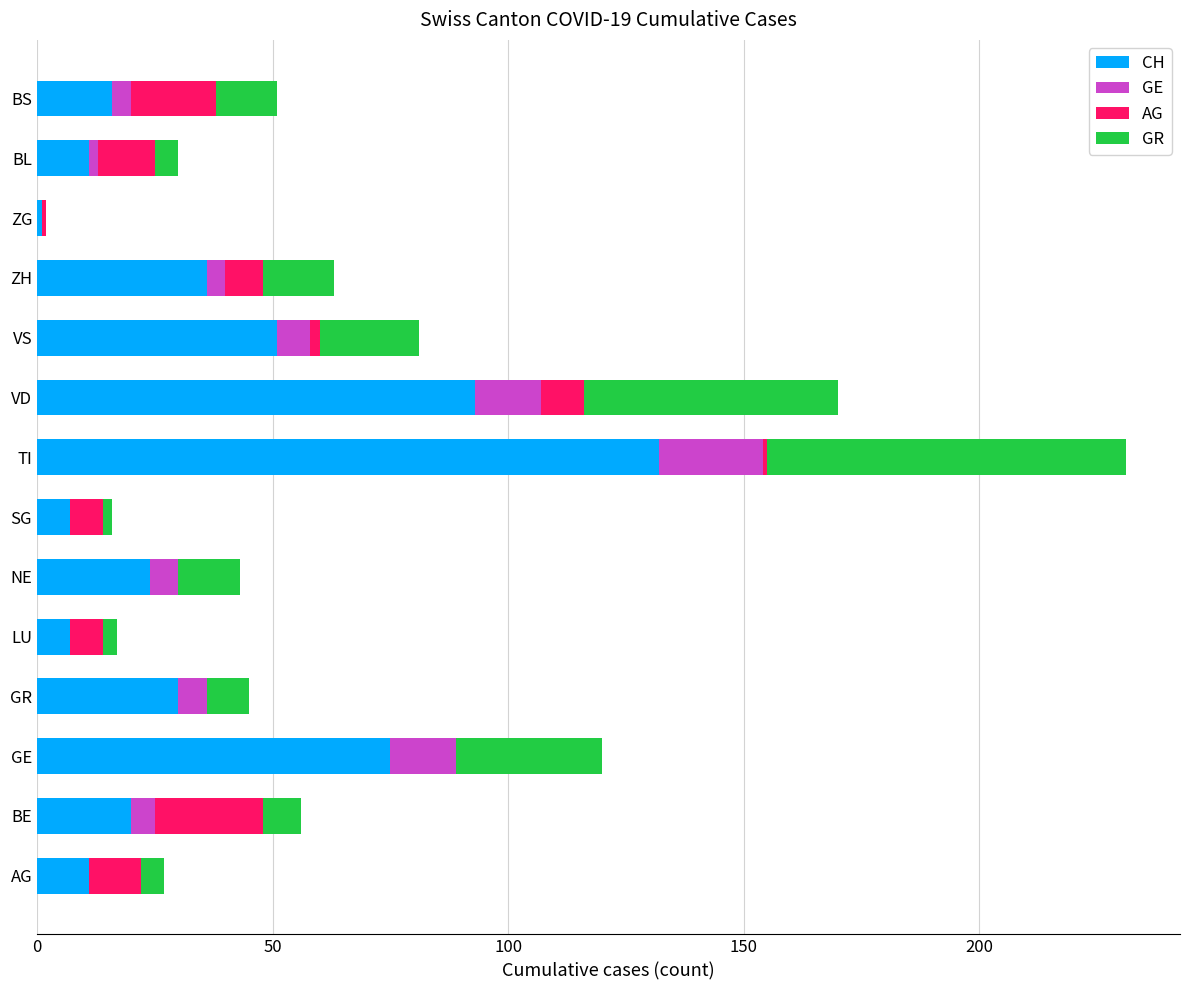

At which category is the sum across all series the highest?

TI